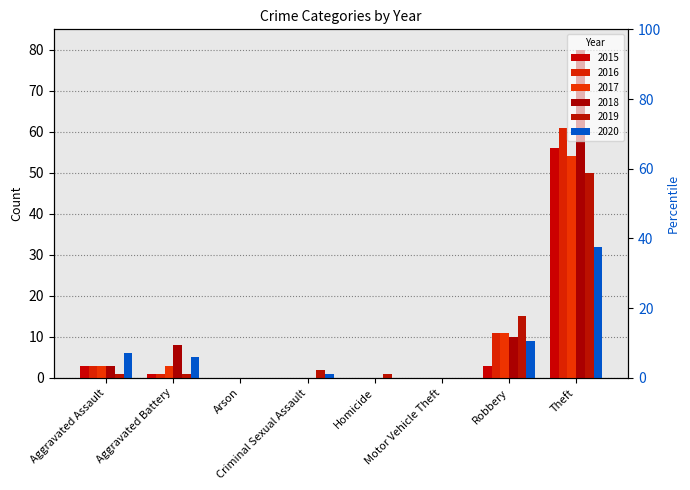

Which series changed the most between Aggravated Battery and Arson?

2018